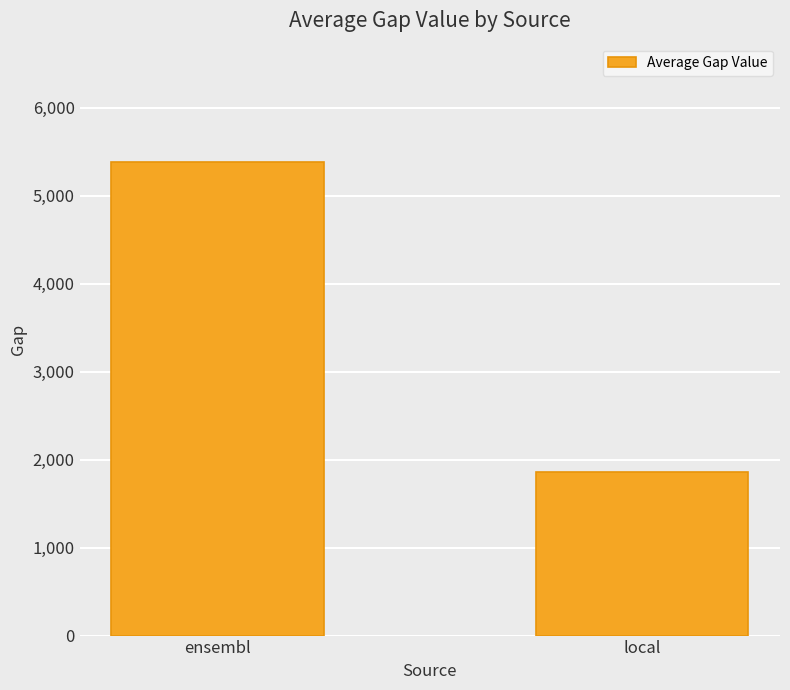

Approximately how many times larger is the value at local compared to ensembl?

0.3